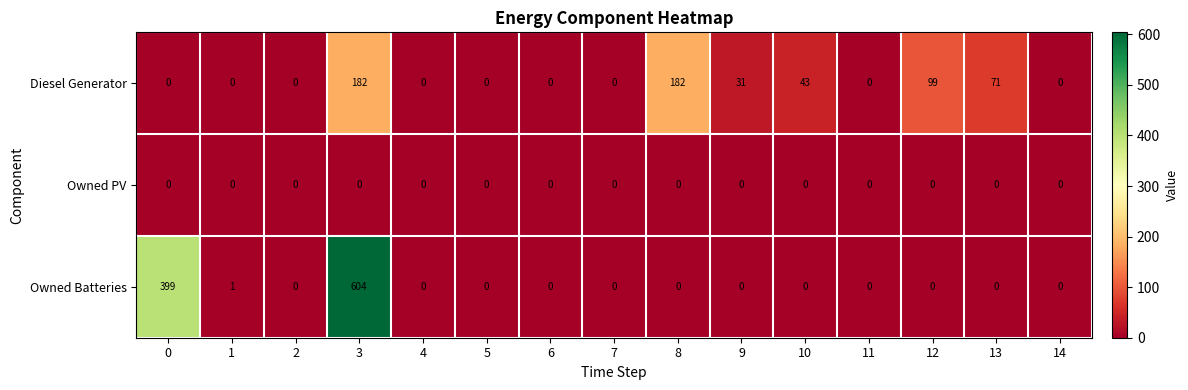

What is the difference between the maximum and minimum values in the Diesel Generator series?

182